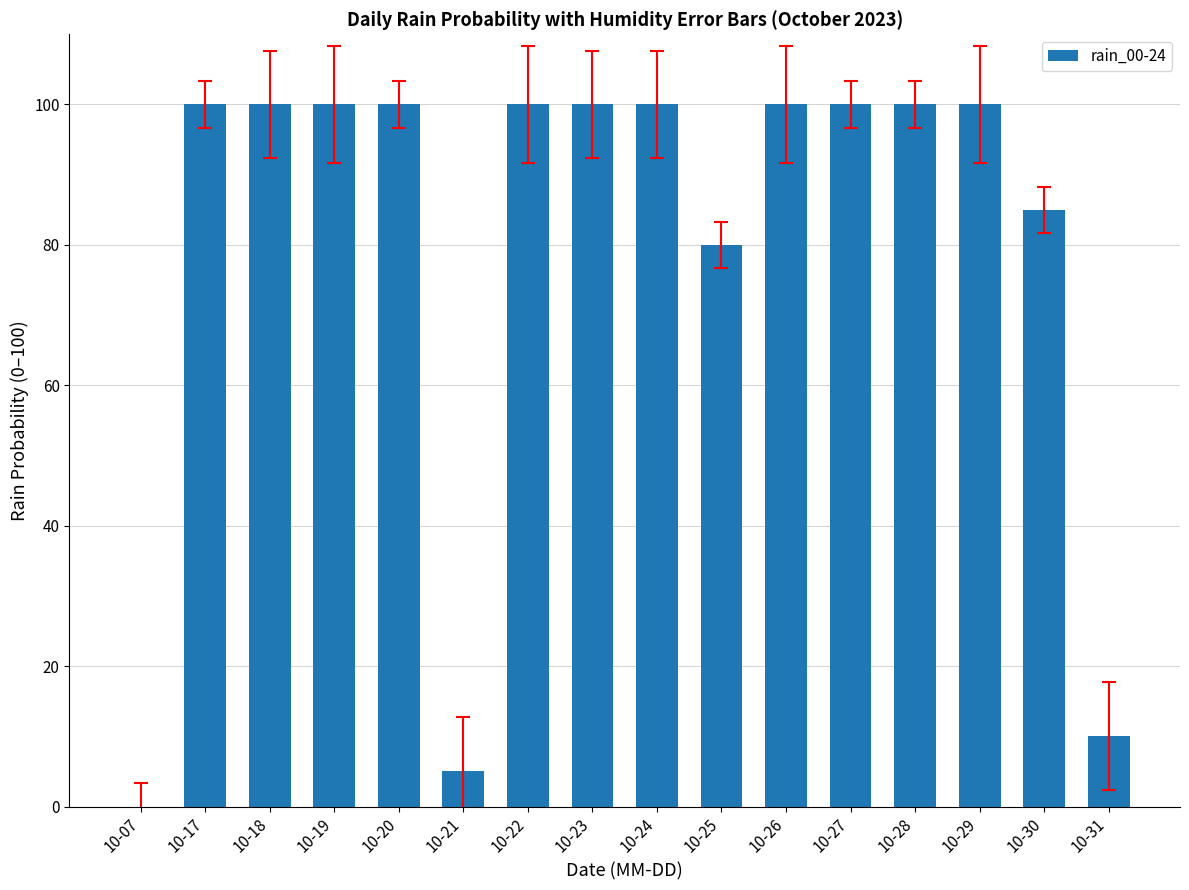

What is the greatest value displayed?

100